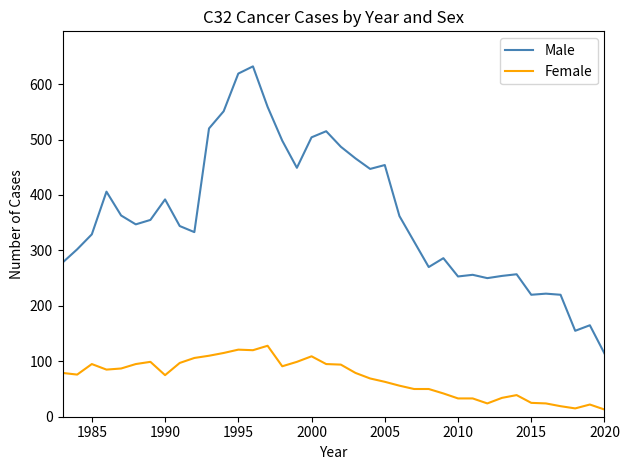

Which series has the largest total across all categories?

Male